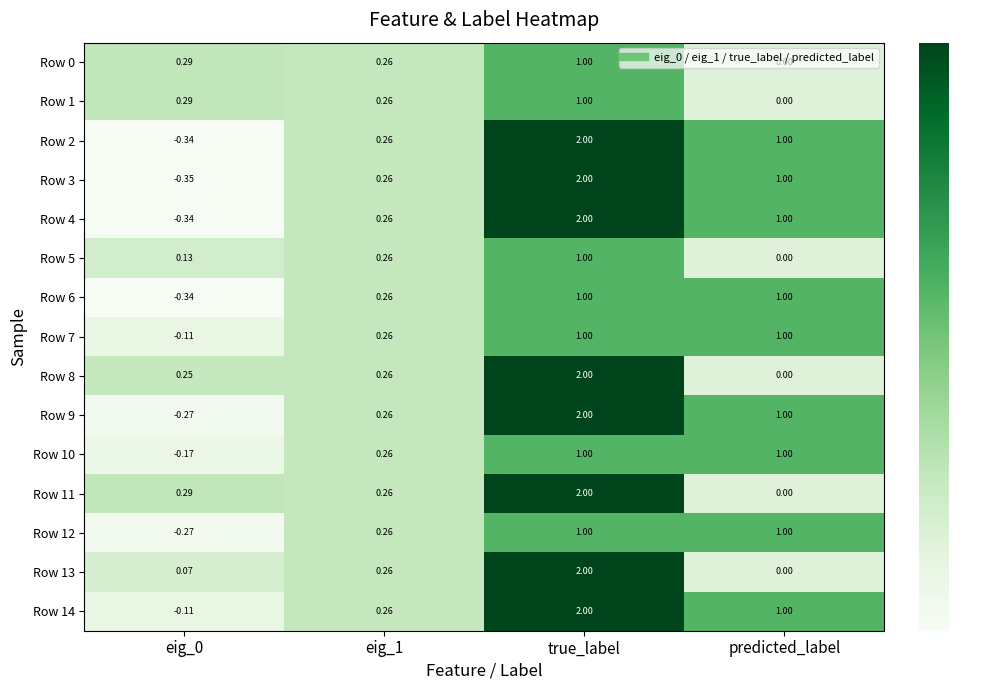

Where does the Row 9 series first go above 1?

true_label